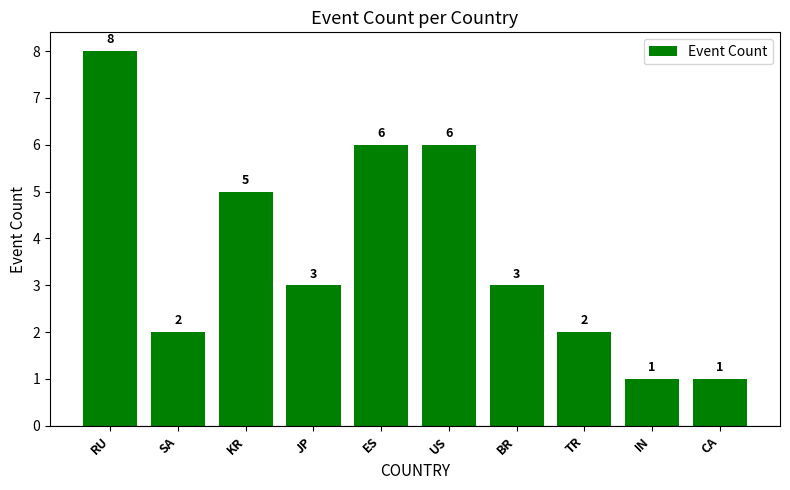

Which has a higher value, JP or SA?

JP